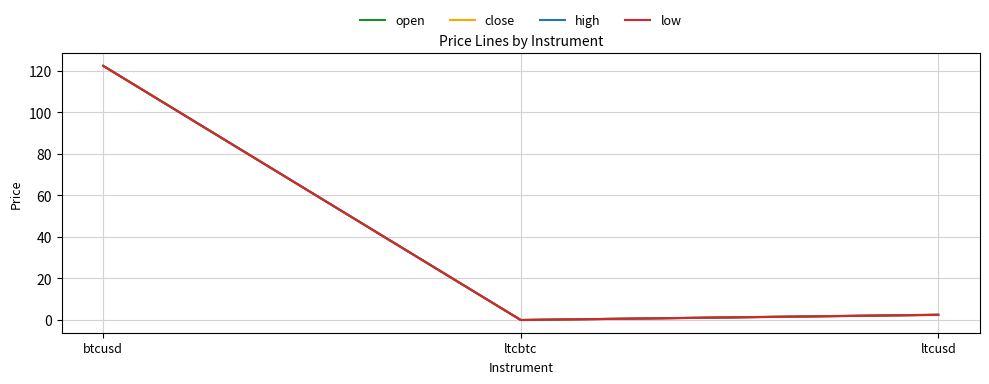

At which label does low reach its peak?

btcusd